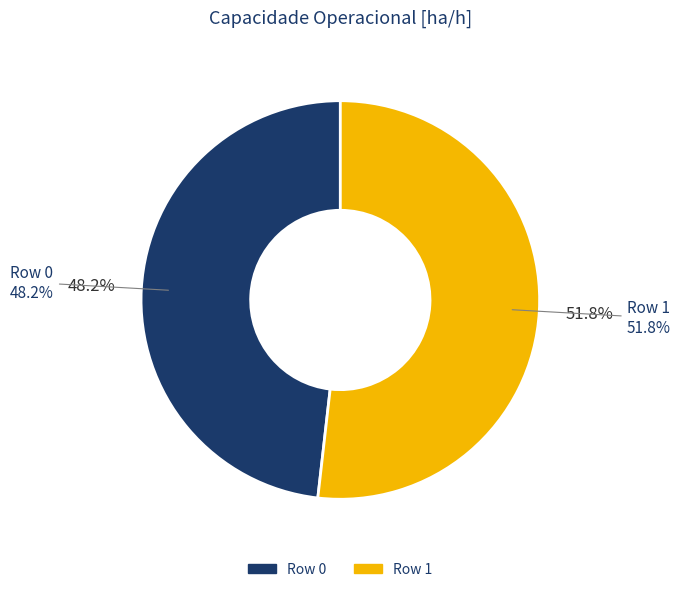

Which category accounts for the majority?

Row 1